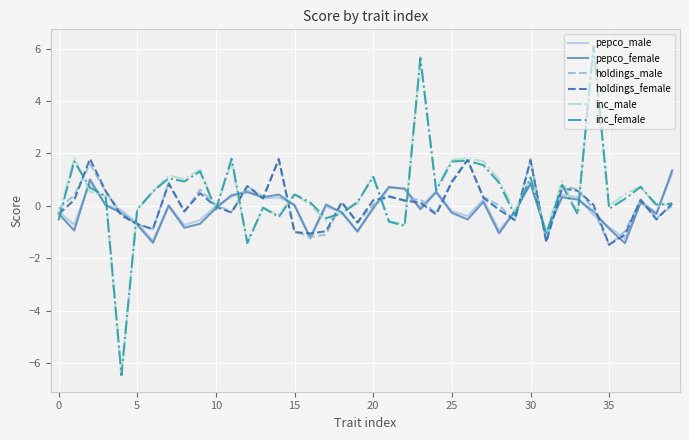

What is the smallest value displayed?

-6.5